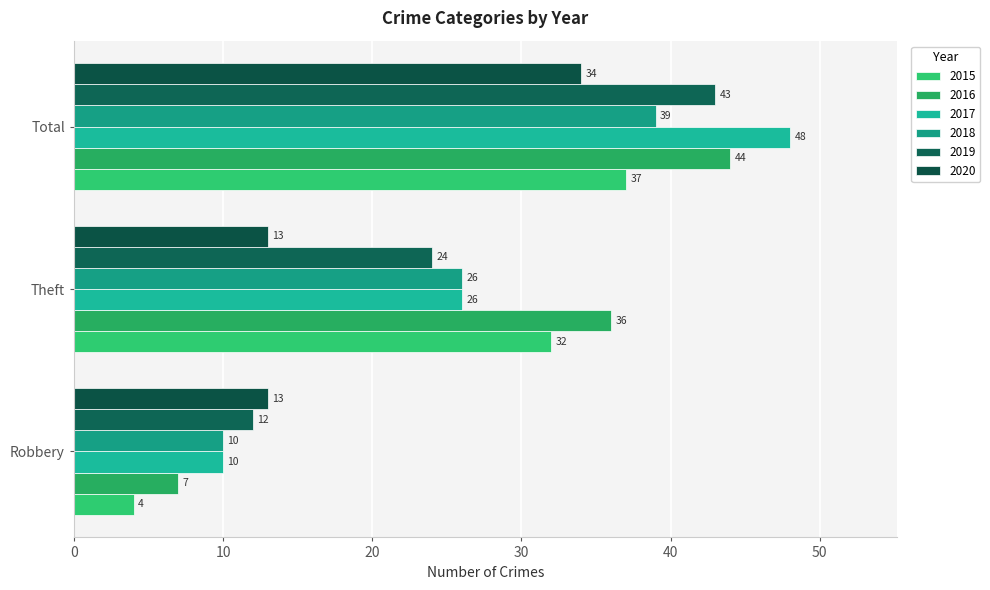

At which label does 2016 first exceed 36?

Total